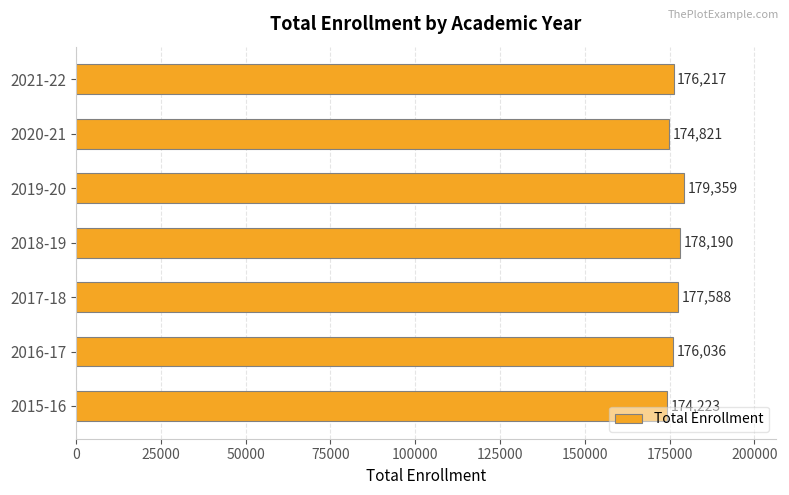

At which category does the chart reach its peak across all series?

2019-20